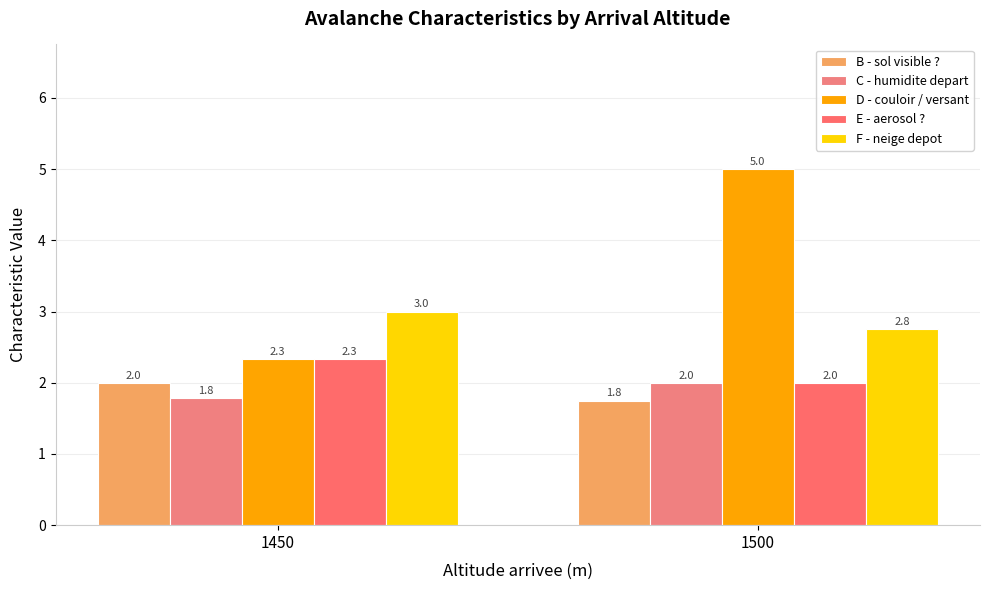

What is the highest value of the B - sol visible ? series?

2.0